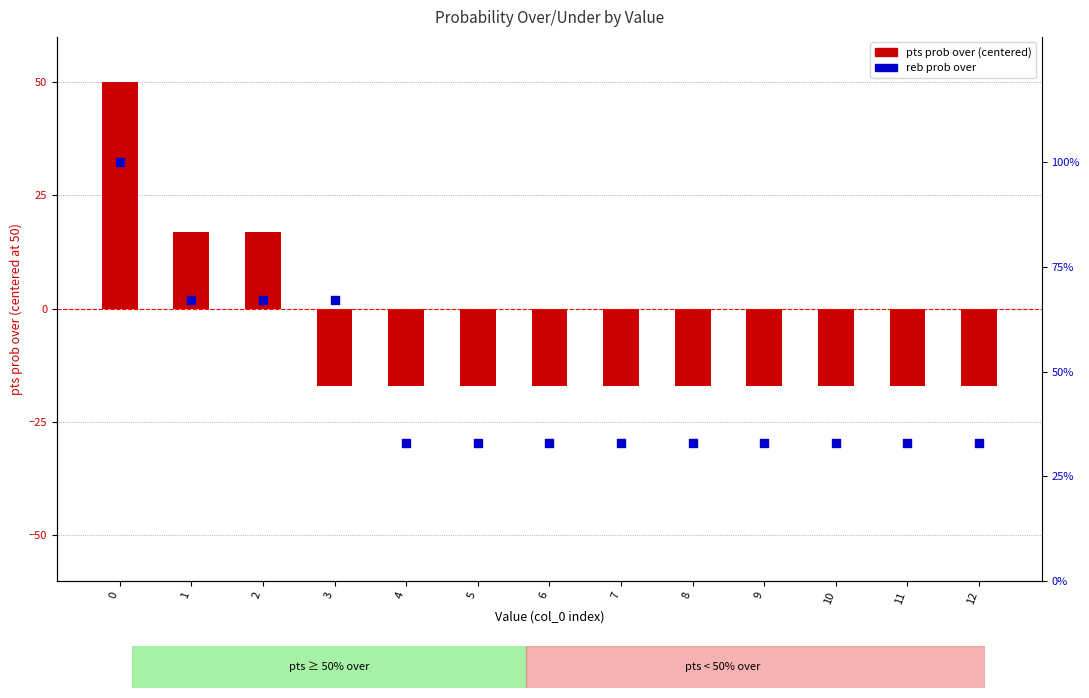

Which series contains the lowest Y value?

pts prob over (centered)